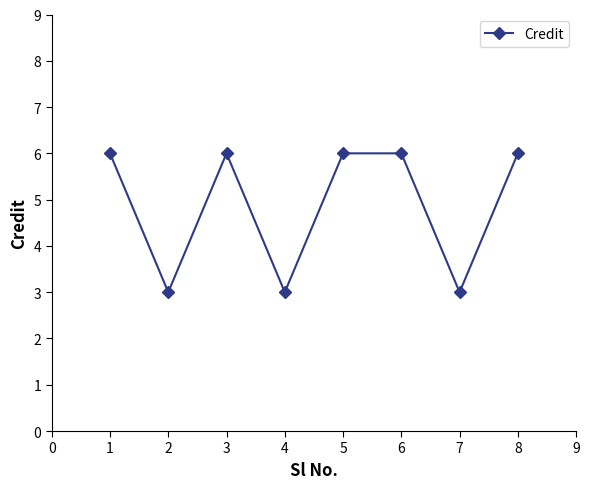

What is the smallest value displayed?

3